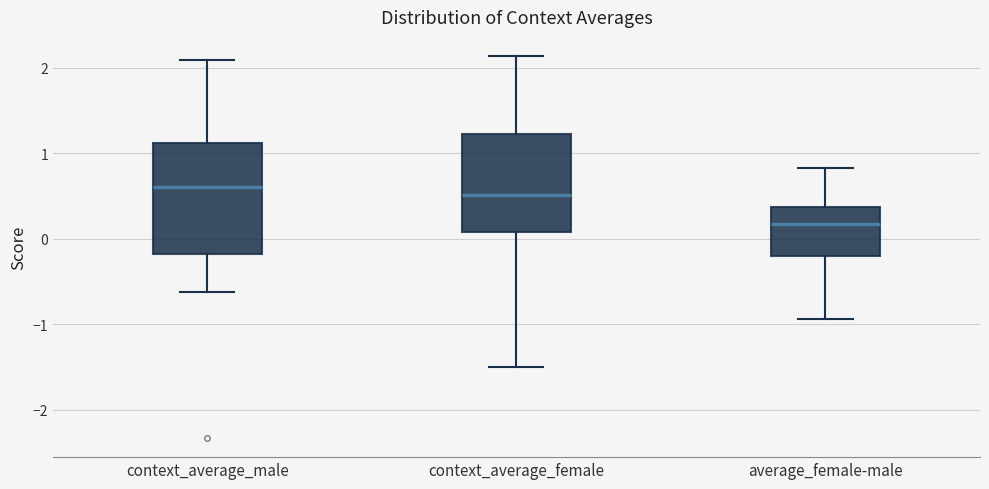

Reading left to right, transcribe this box plot: for each box, give where its median line is, the range the box spans, and where its two whiskers end, as read against the y-axis. The values are not printed on the chart, so give them approximately, as read against the axis.

context_average_male: median 0.6, box -0.2 to 1.1, whiskers -0.6 to 2.1
context_average_female: median 0.5, box 0.1 to 1.2, whiskers -1.5 to 2.1
average_female-male: median 0.2, box -0.2 to 0.4, whiskers -0.9 to 0.8